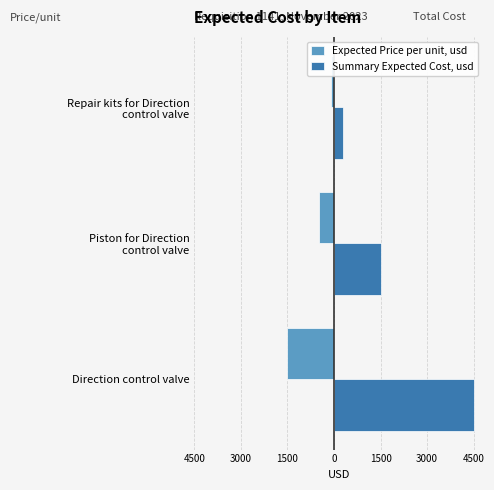

What are all the series names shown in the legend?

Expected Price per unit, usd, Summary Expected Cost, usd